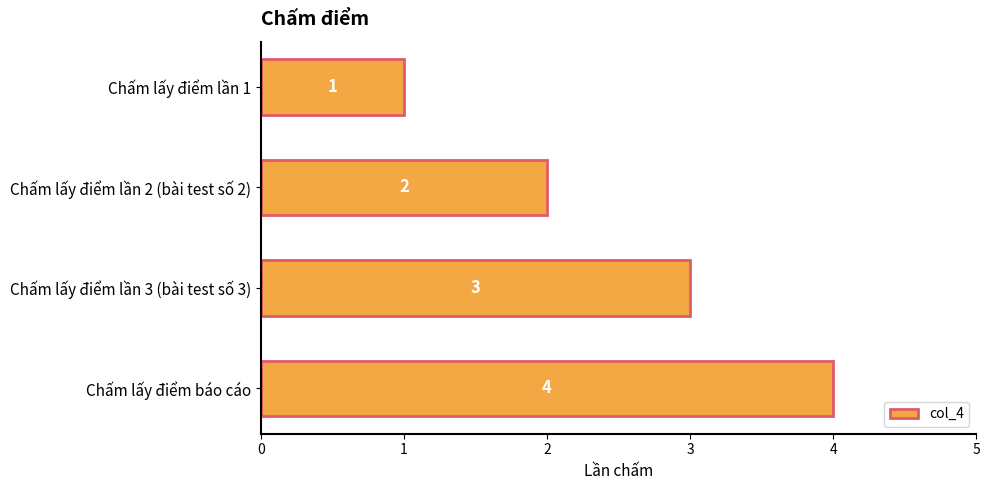

What is the change in value from Chấm lấy điểm lần 2 (bài test số 2) to Chấm lấy điểm lần 3 (bài test số 3)?

+1